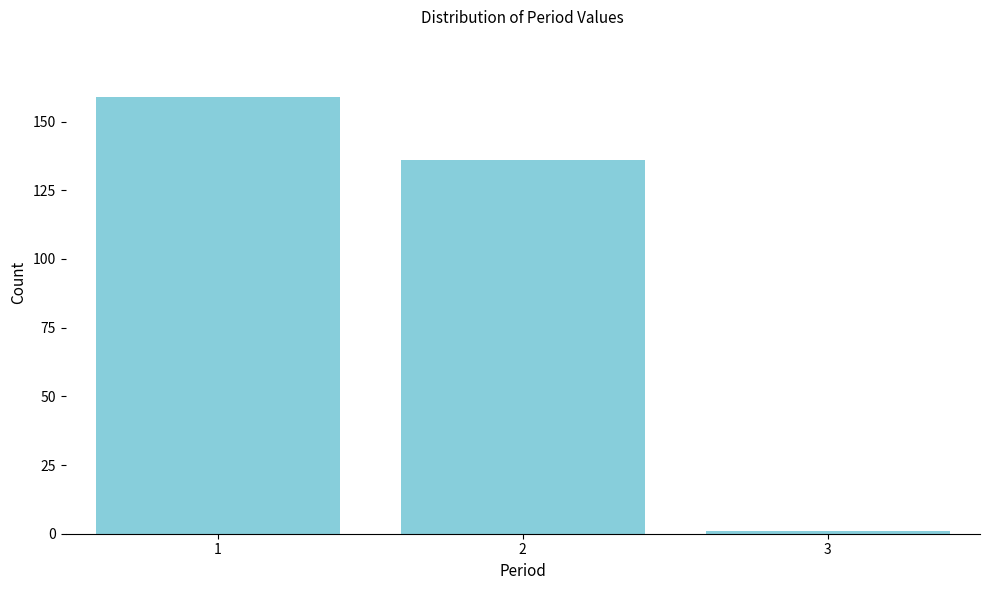

Reading left to right, transcribe all the data shown in this chart.

159	136	1